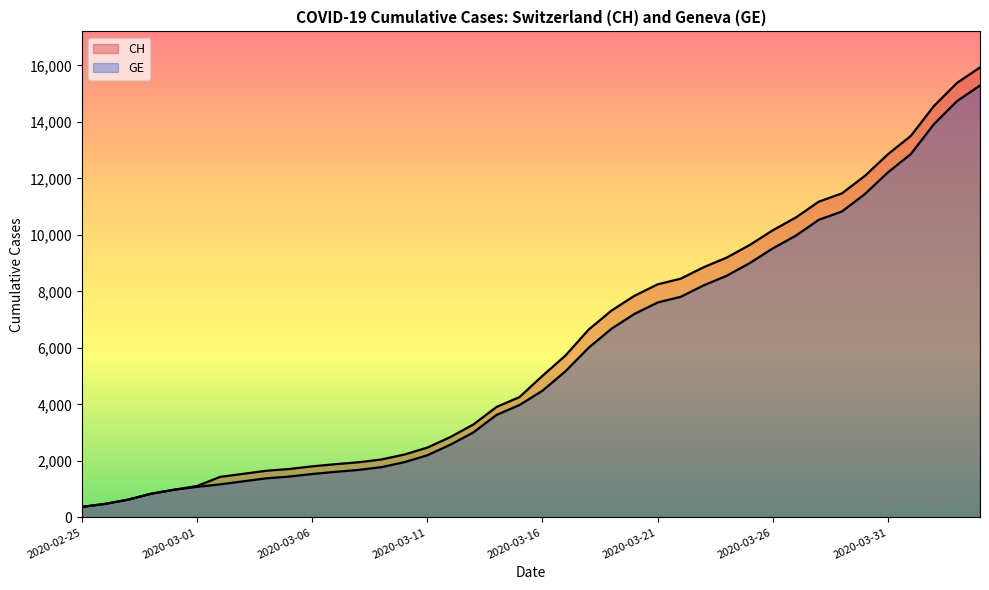

True or false: CH has more than 1 points higher than both neighbors.

False